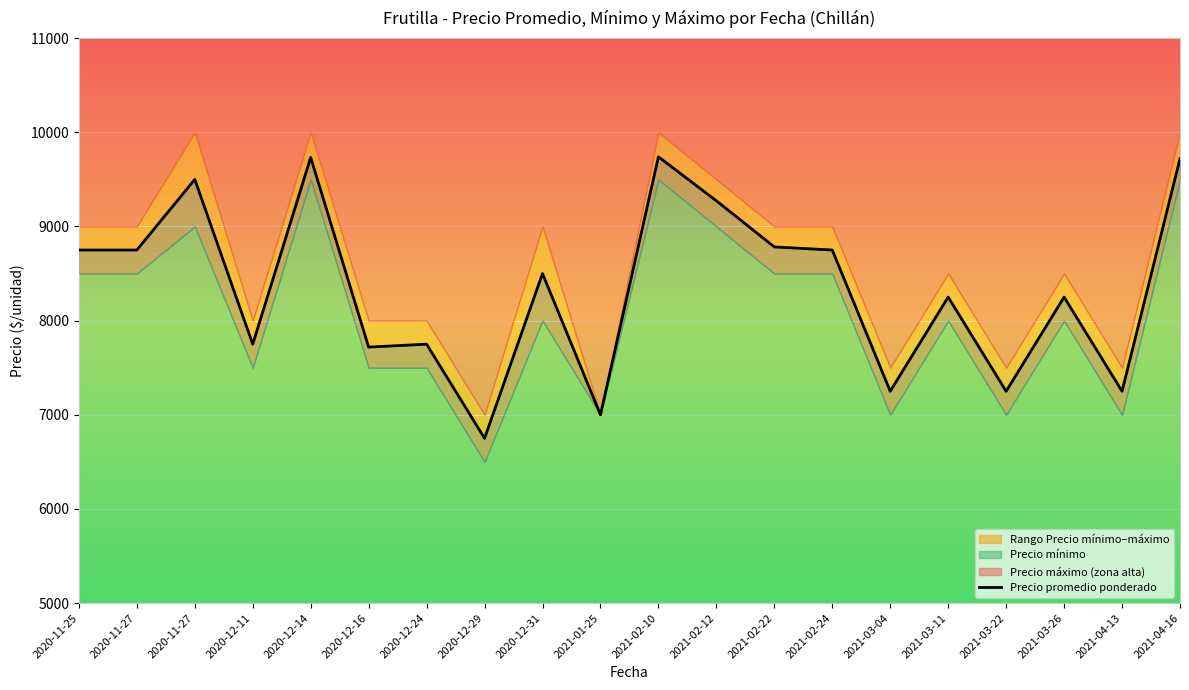

How many lines are shown in the chart?

1